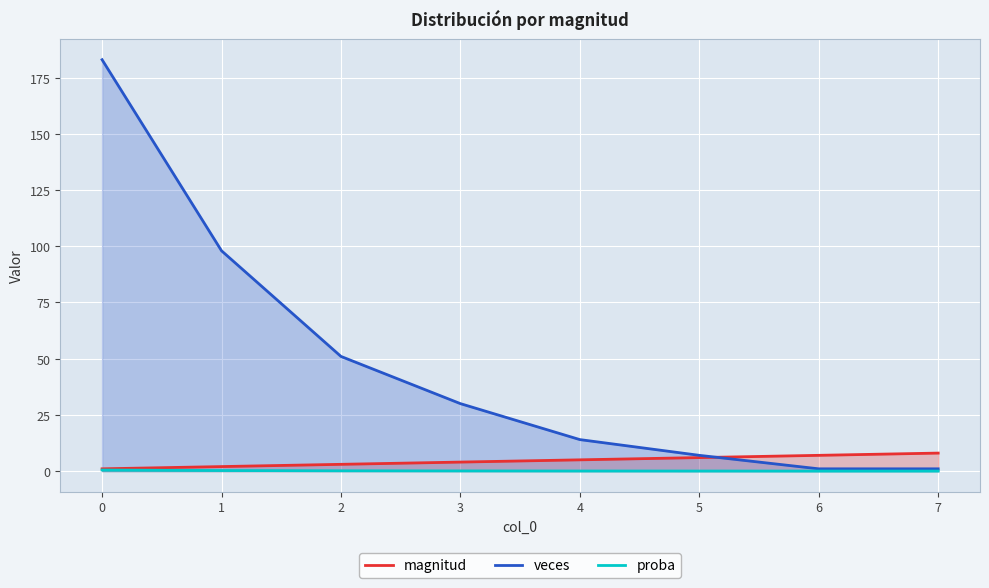

Does the chart display data point markers on the line(s)?

No